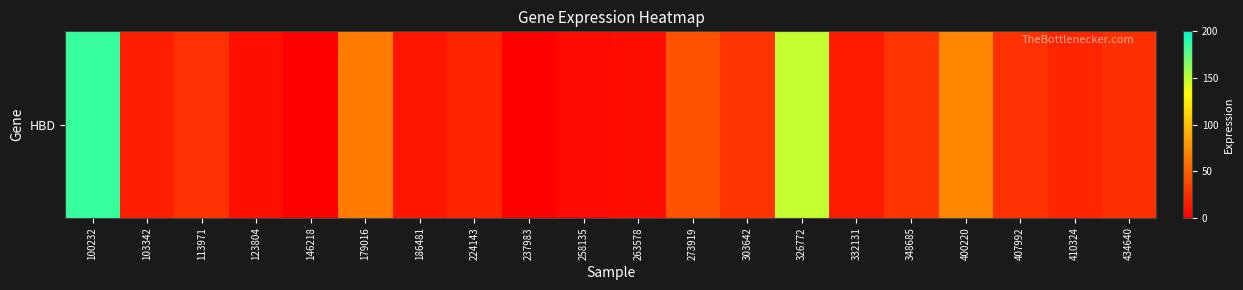

Which label corresponds to the smallest value in the chart?

146218